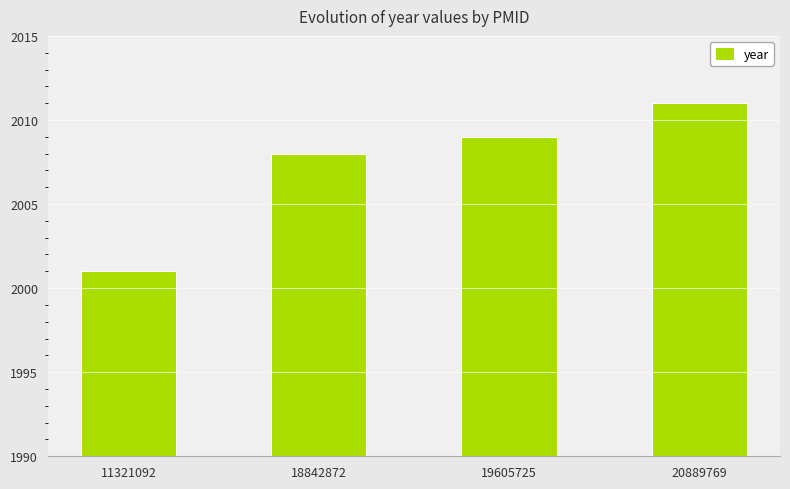

At which category does the chart reach its minimum across all series?

11321092